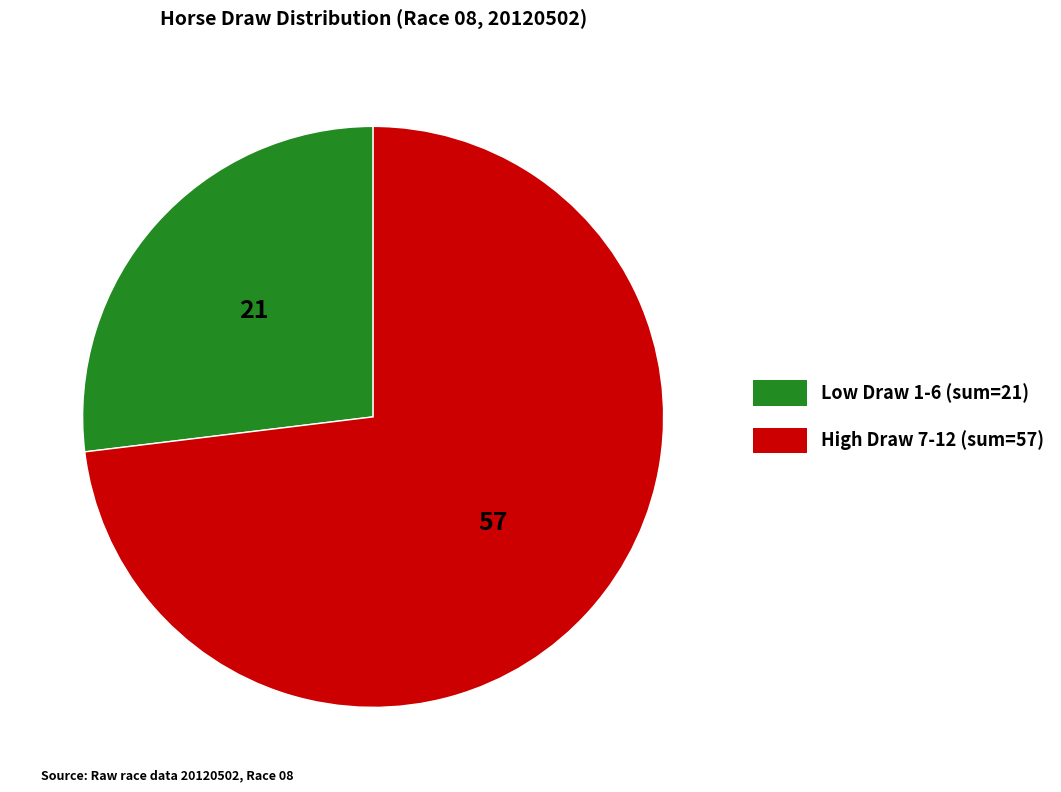

Does any single category account for the majority?

Yes